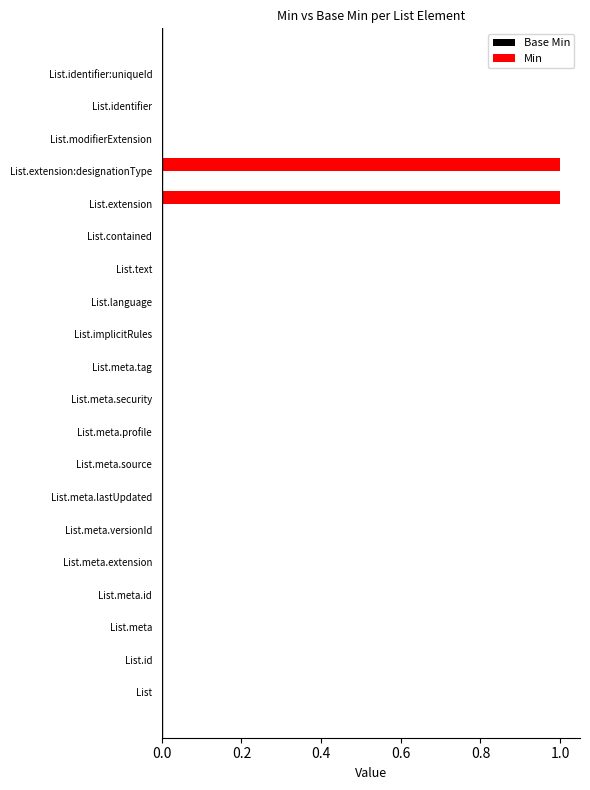

The value at List.implicitRules is 0. True or false?

True